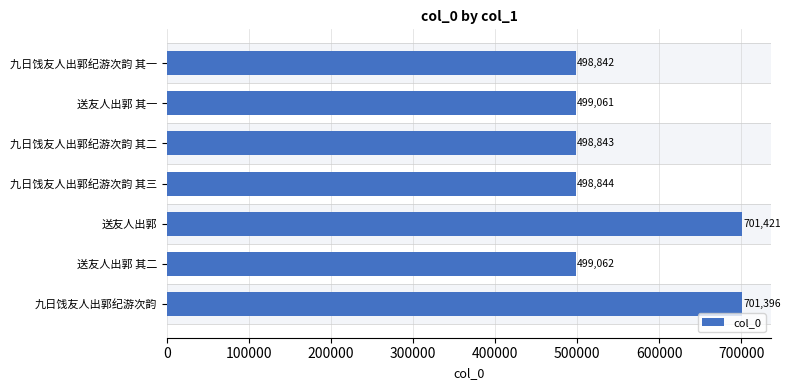

At which category does the chart reach its peak across all series?

送友人出郭